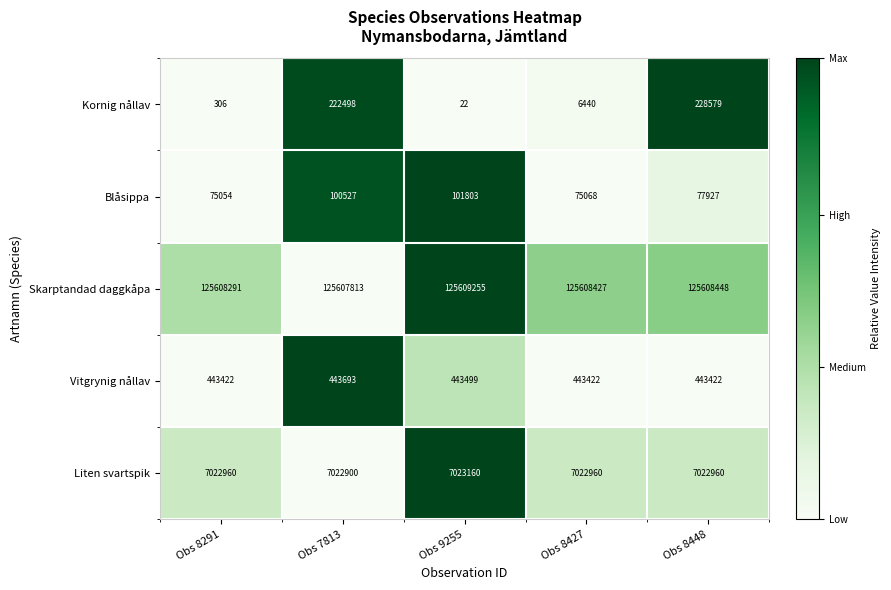

Rank the series by their maximum value, from highest to lowest.

Skarptandad daggkåpa, Liten svartspik, Vitgrynig nållav, Kornig nållav, Blåsippa